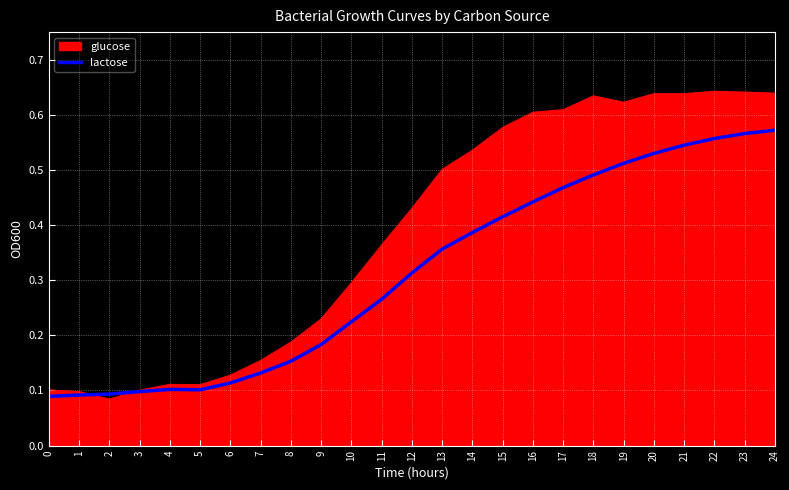

Rank the series at 19 from highest to lowest value.

glucose, lactose